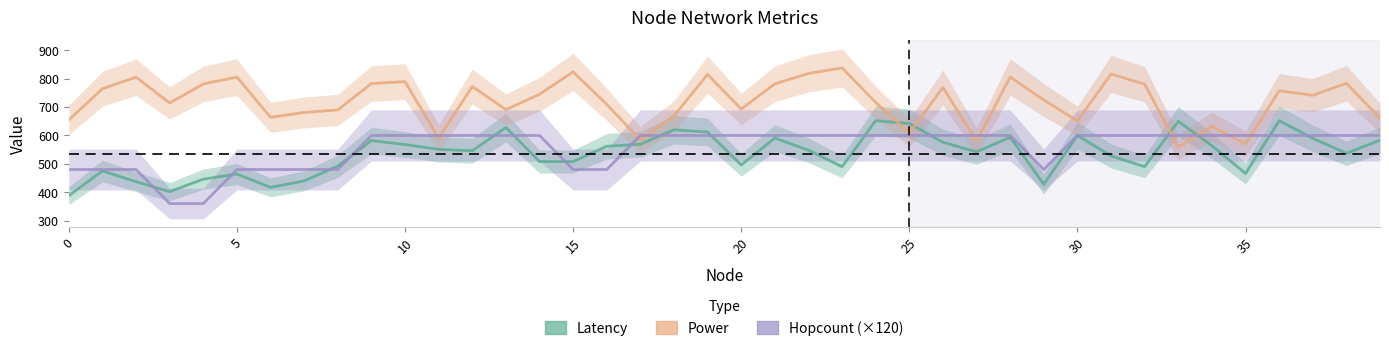

What is the maximum value for Power?

838.0